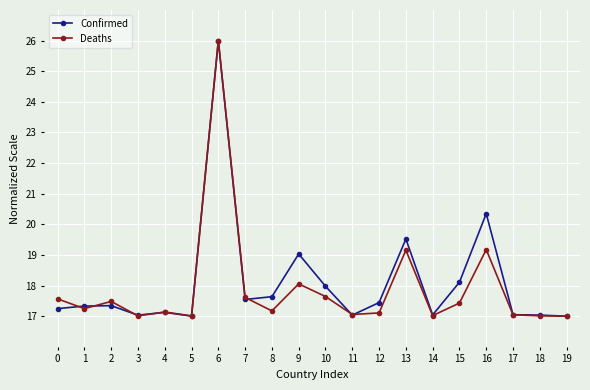

What is the average value of the Deaths series?

17.9